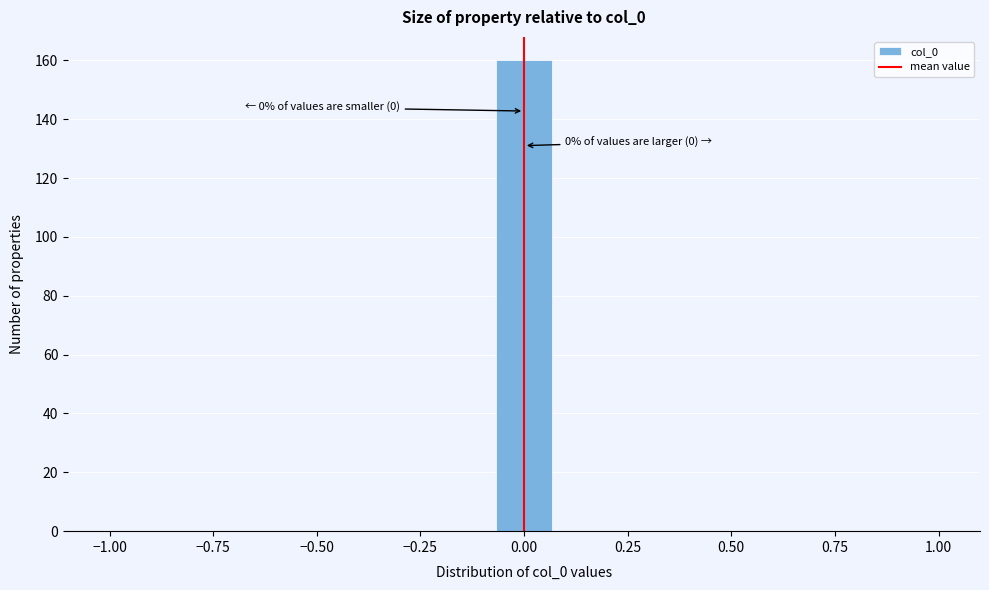

Around what value on the x-axis is the tallest bar? Give the approximate position of its centre, as read against the axis.

0.00